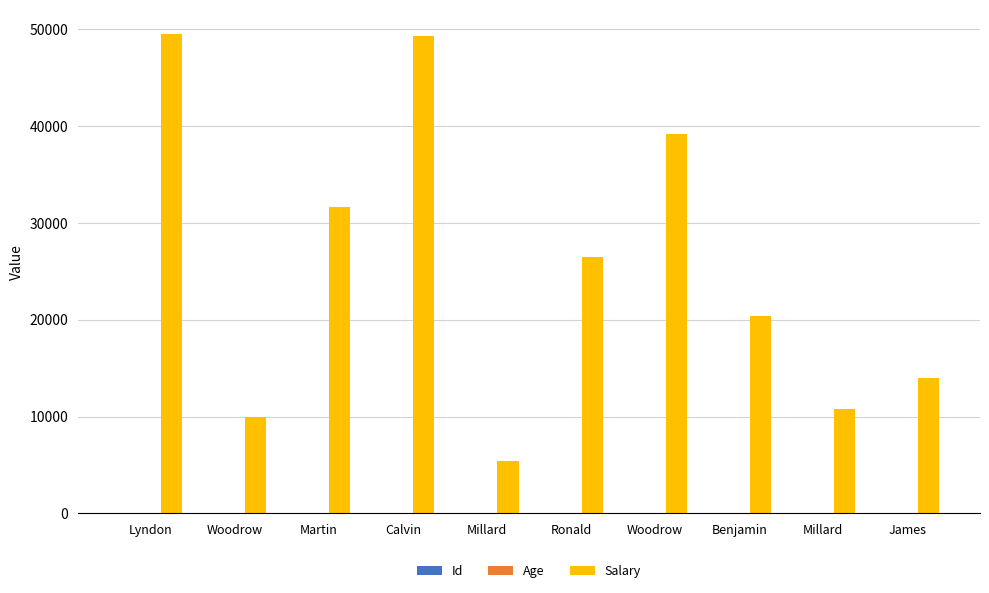

Does the chart contain stacked bars?

No